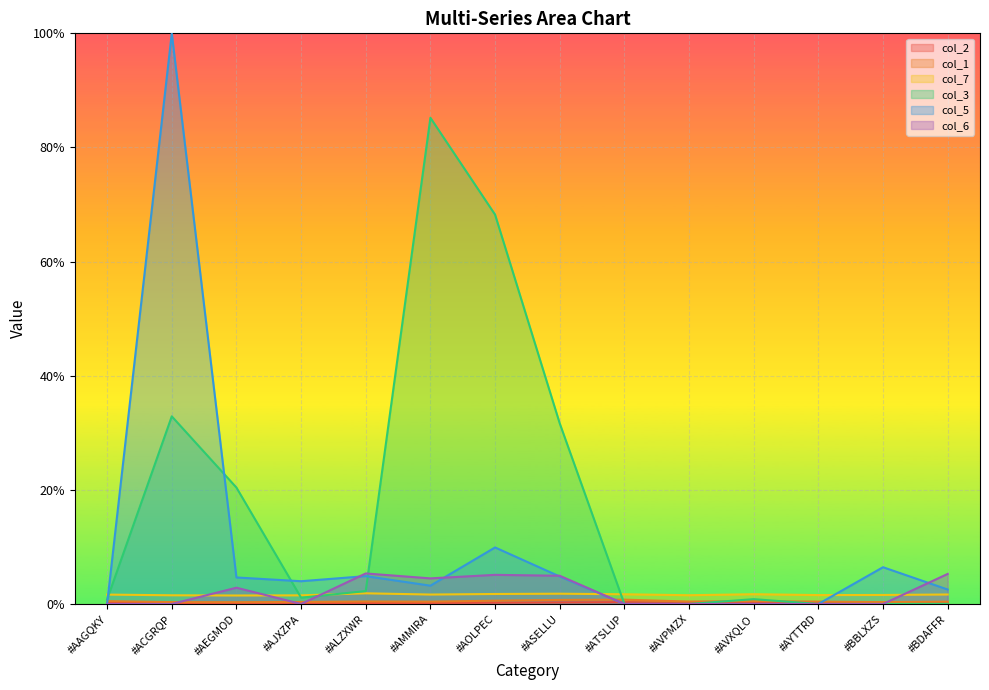

True or false: col_5 has more than 2 points higher than both neighbors.

True